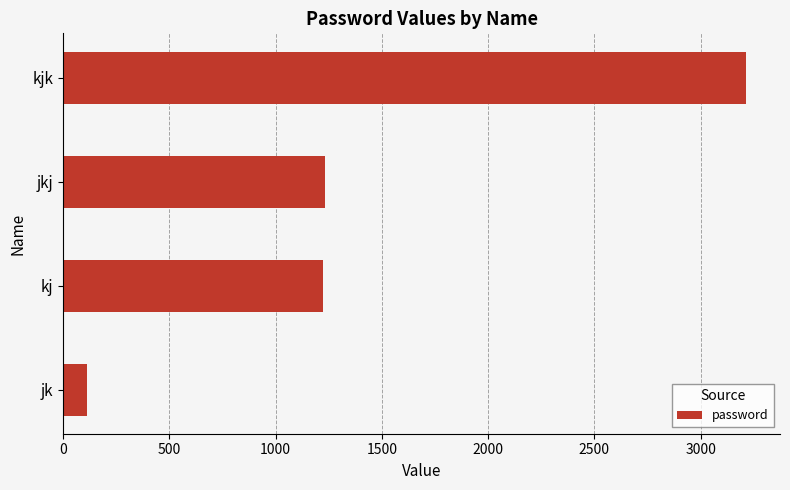

True or false: the data shows 1231 at jkj.

True